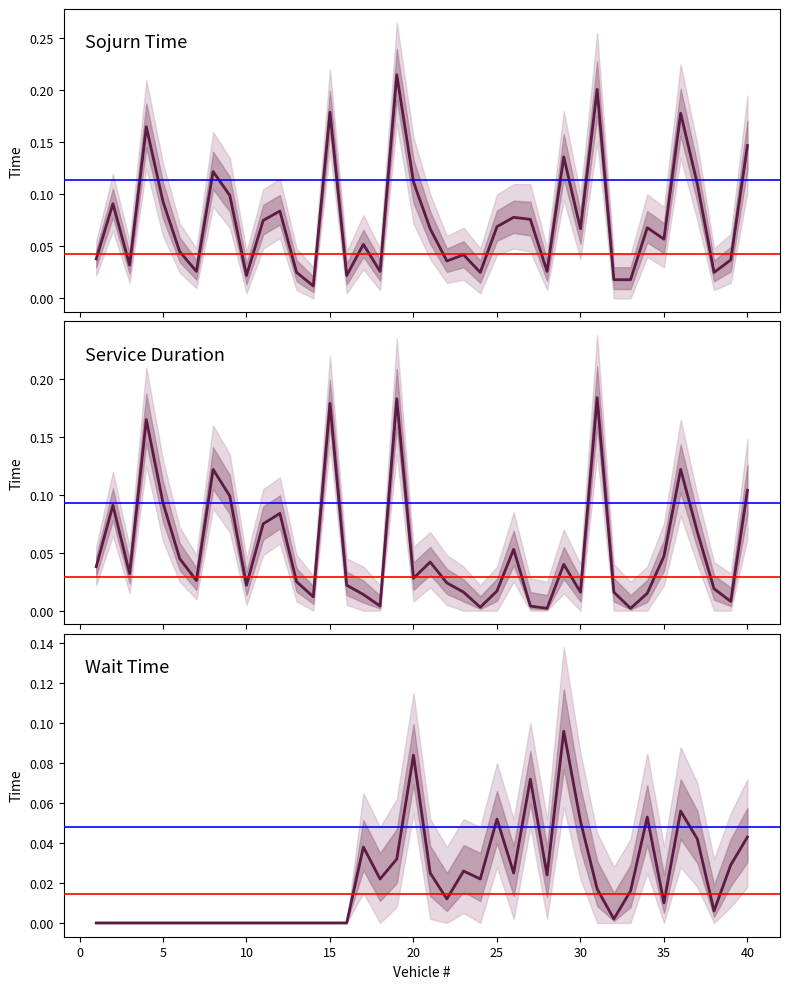

How many data points does each series have?

40